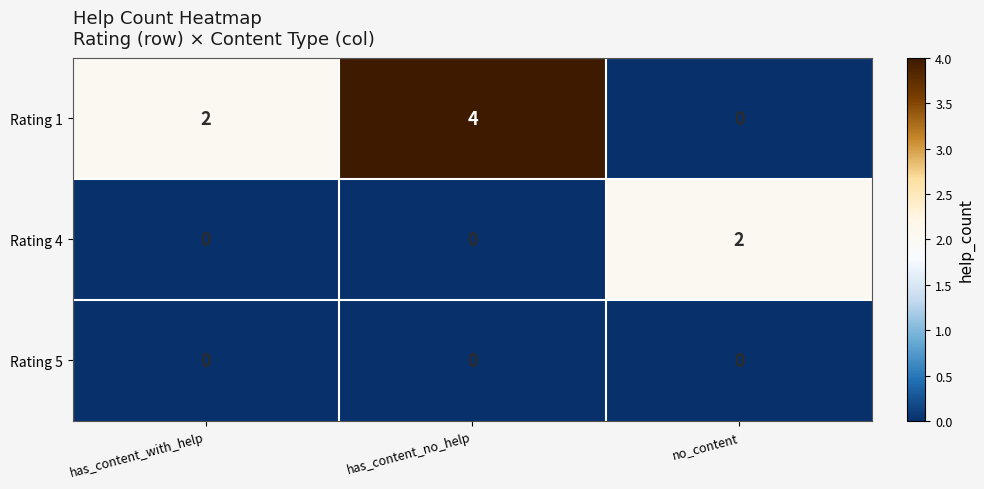

The Rating 1 series shows 4 at has_content_no_help. True or false?

True